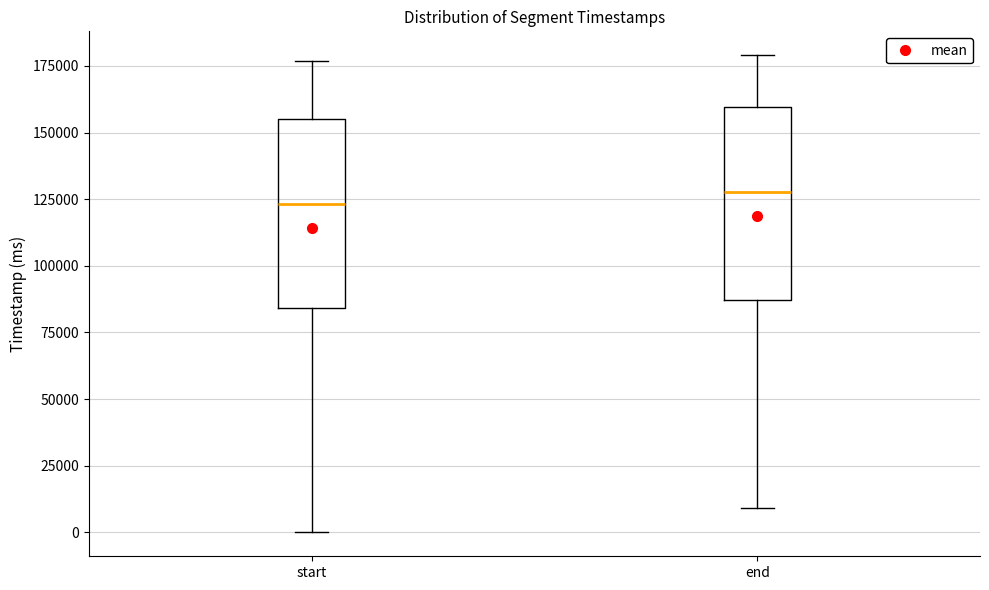

Reading left to right, read every box against the y-axis: the position of its median line, the range the box covers, and the ends of its whiskers. The values are not printed on the chart, so give them approximately, as read against the axis.

start: median 125000, box 85000 to 155000, whiskers 0 to 175000
end: median 130000, box 85000 to 160000, whiskers 10000 to 180000